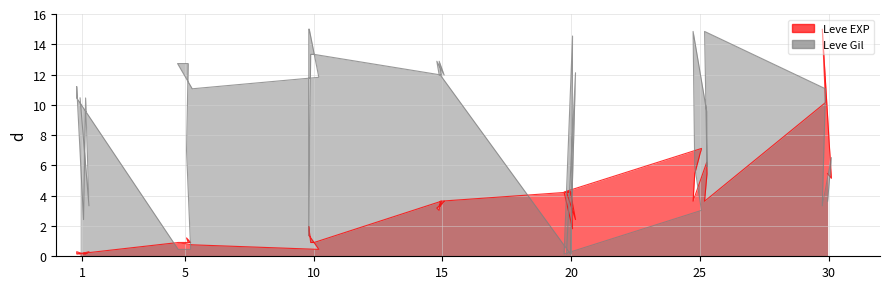

True or false: Leve Gil has more than 0 points higher than both neighbors.

True